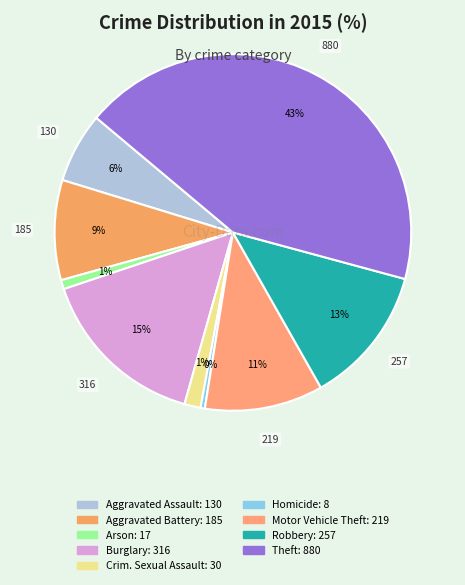

What is the smallest slice in the pie chart?

Homicide